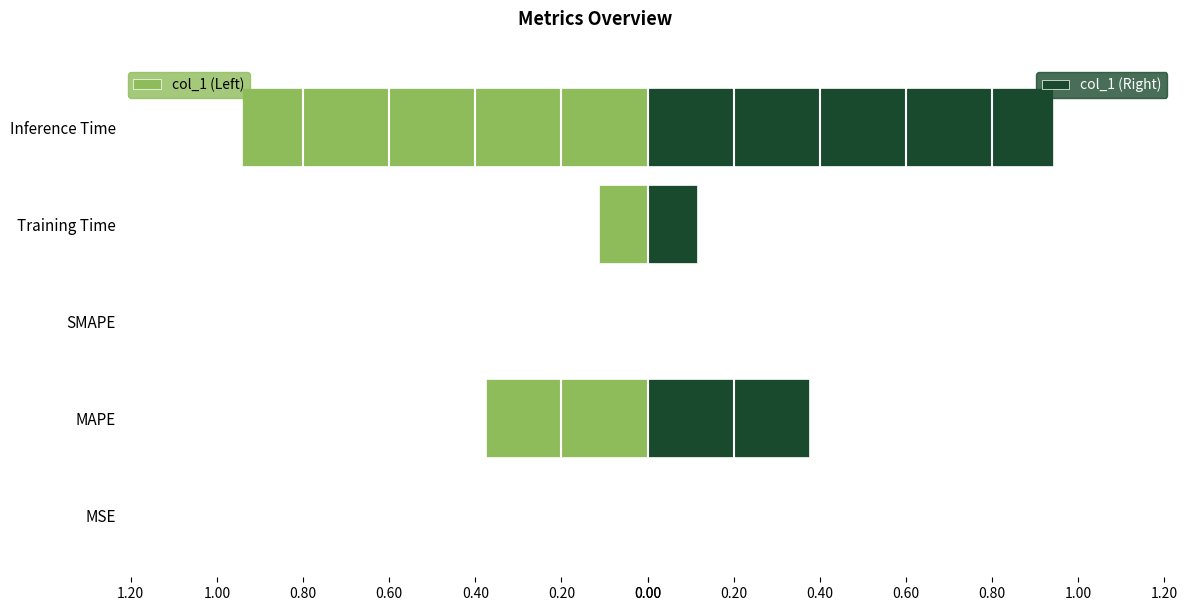

Which series has the widest spread of values?

col_1 (Left)